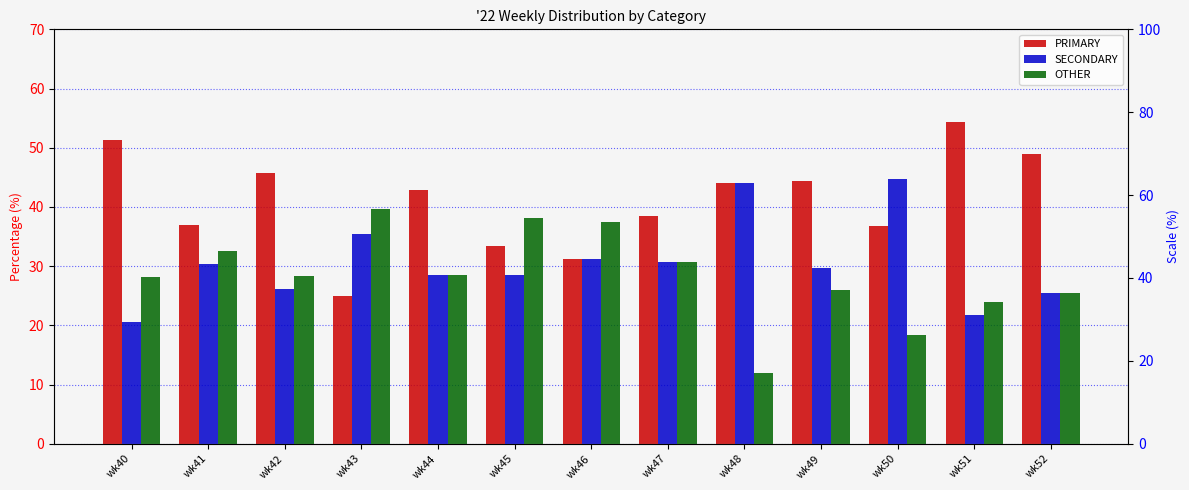

How many series are shown in this chart?

3